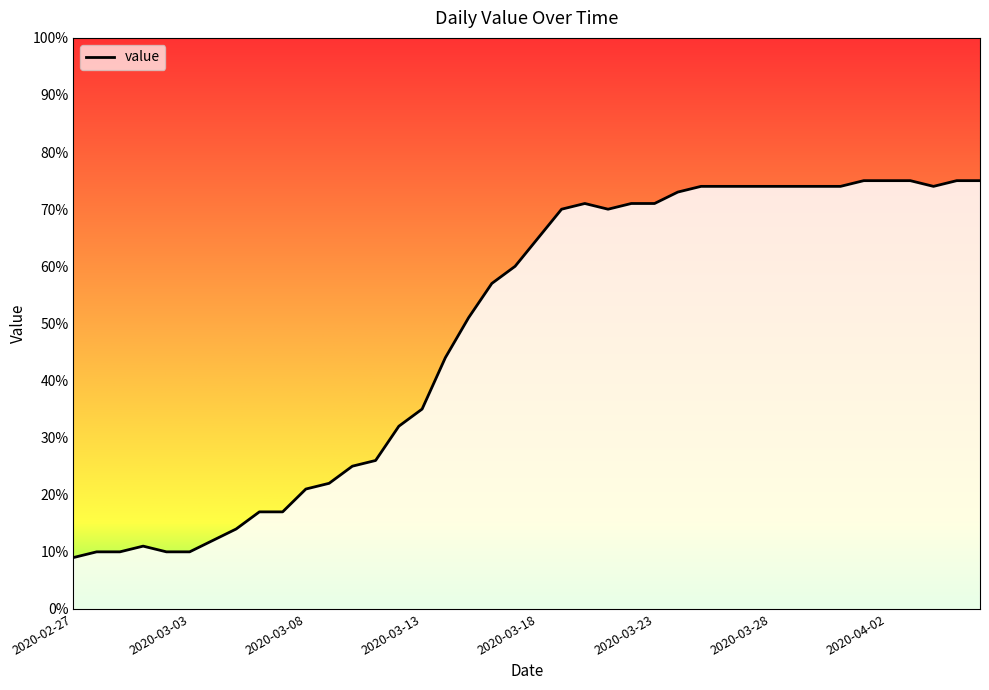

What is the difference between the maximum and minimum values?

66